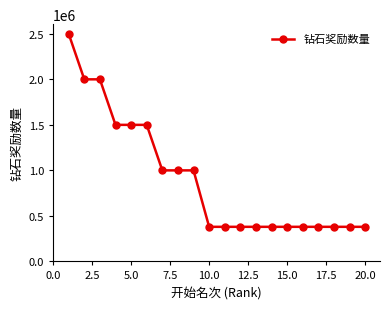

What is the value of the 6th point from the left?

1500000